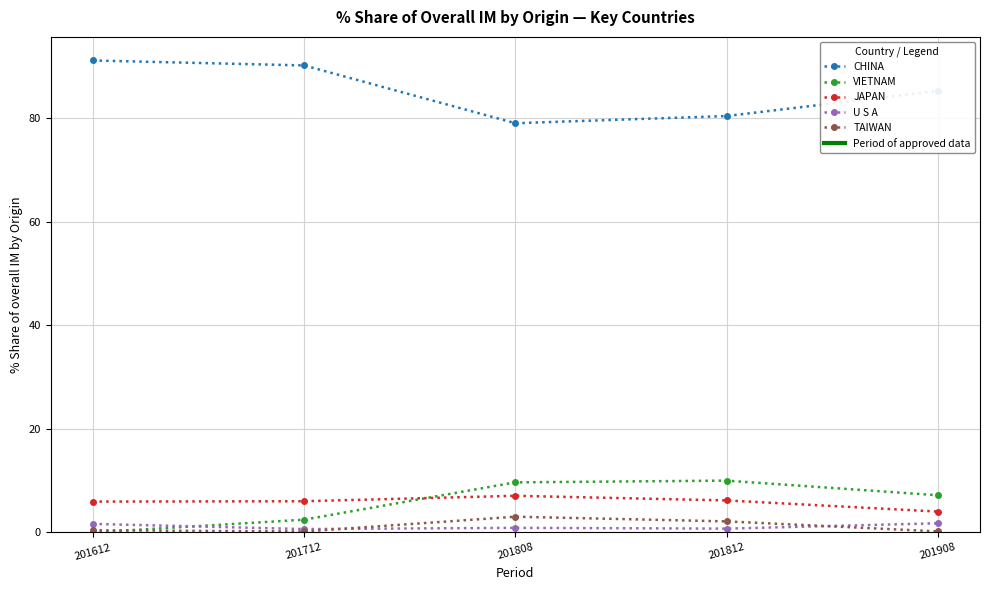

Which series has the largest total across all categories?

CHINA